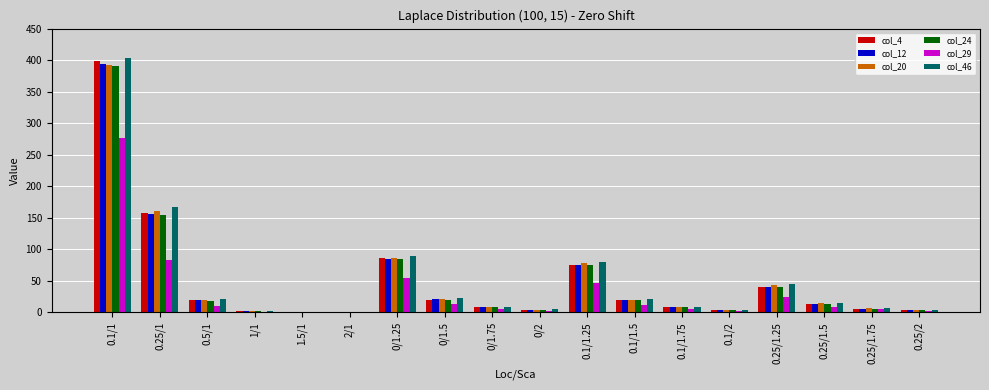

Which category has the highest value in the col_4 series?

0.1/1